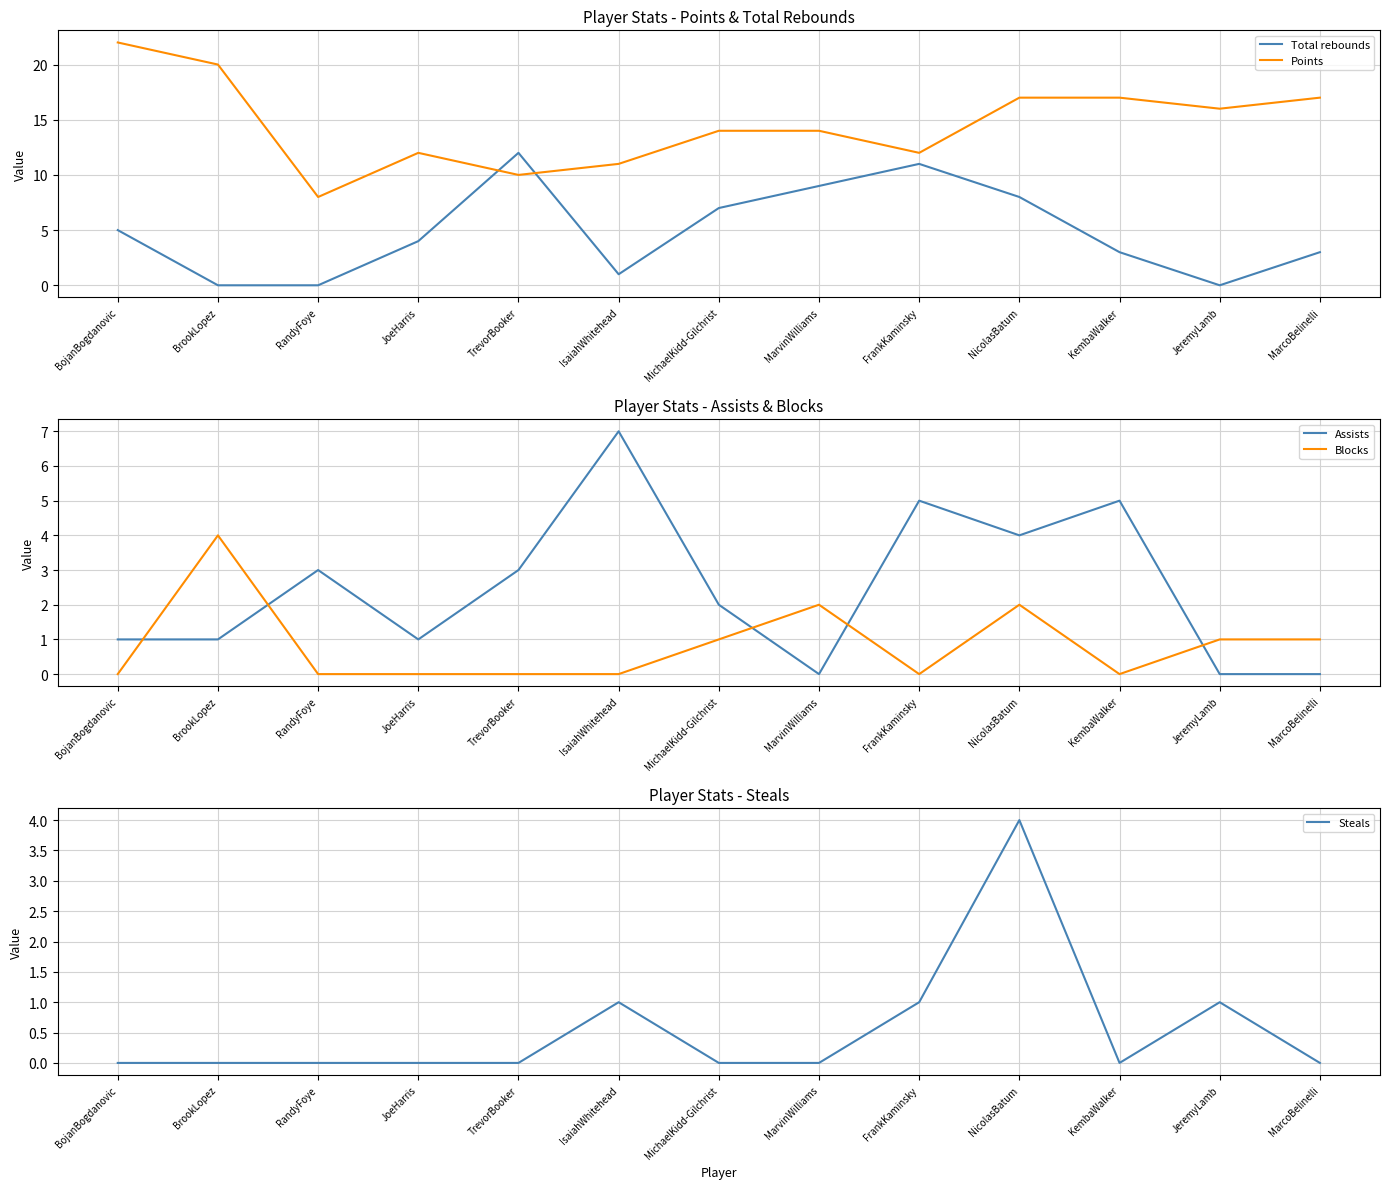

What is the difference between the maximum and minimum values in the Points series?

14